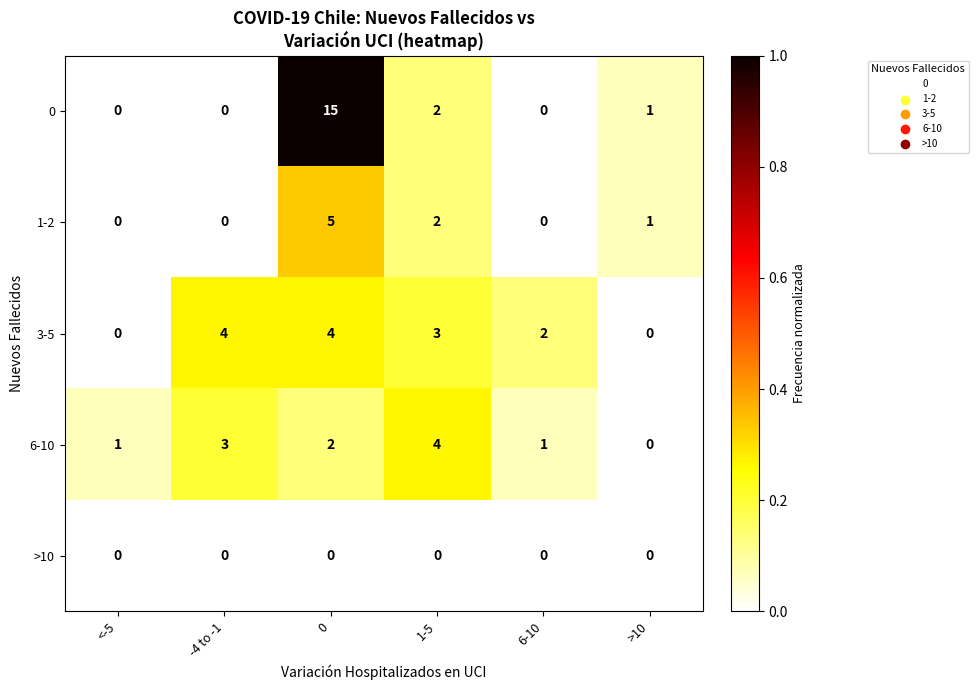

What is the sum of the 0 values at 0 and 1-5?

17